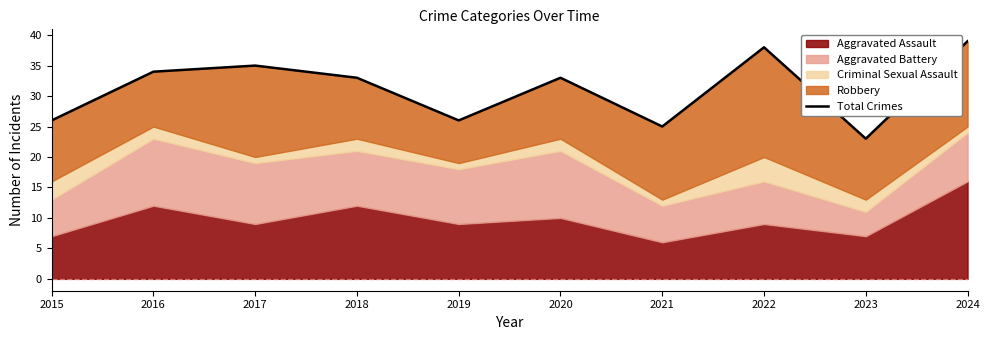

The value at 2019 is 11. True or false?

False